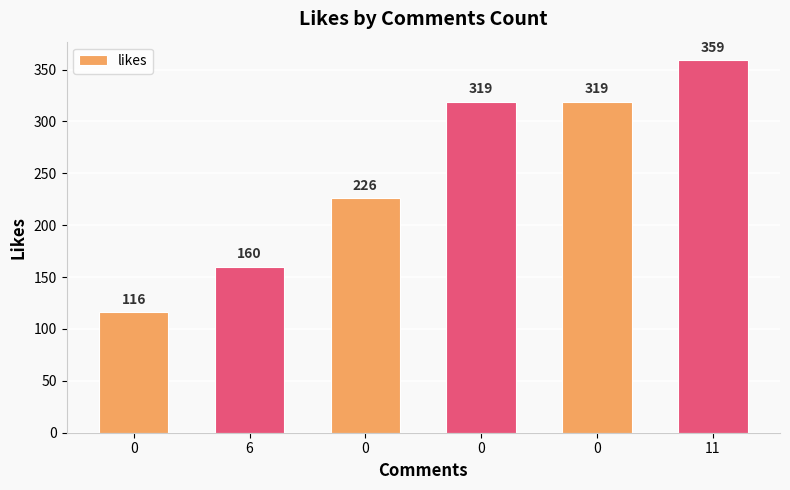

How many distinct data groups are displayed?

1